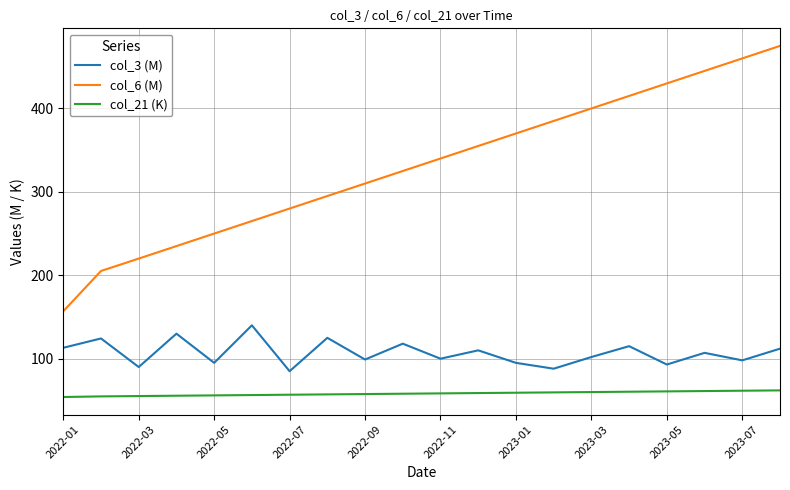

Which series has the largest total across all categories?

col_6 (M)